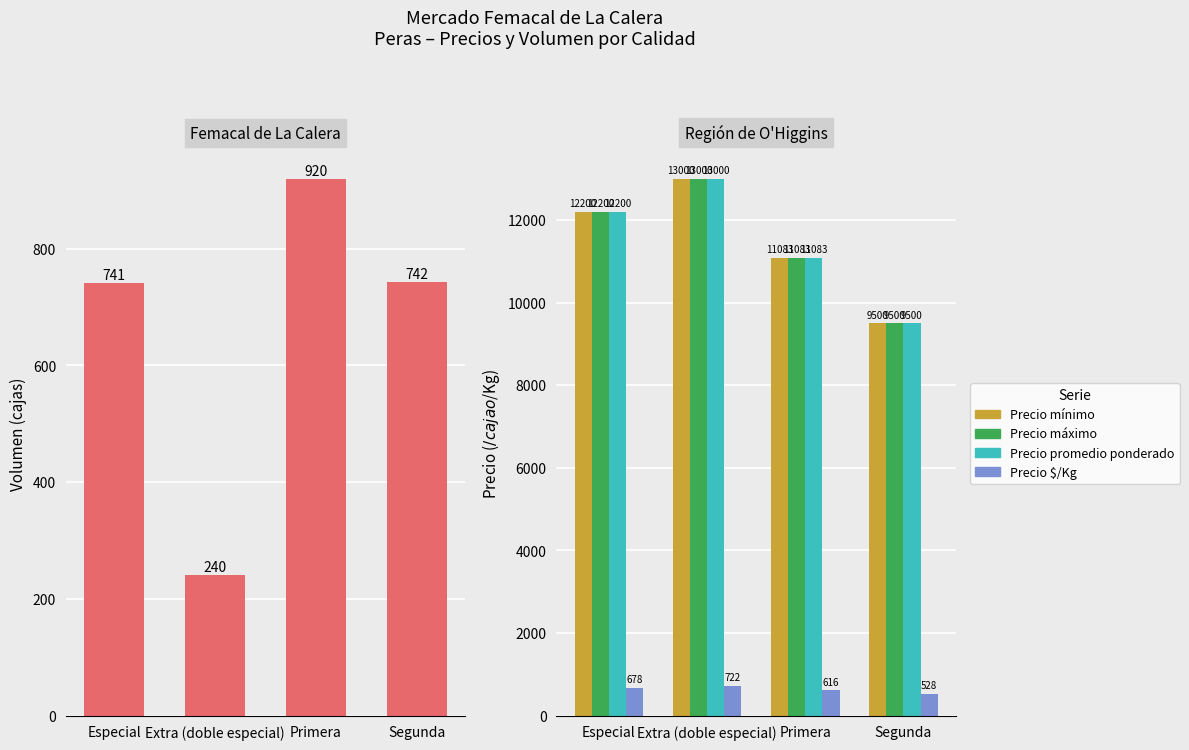

What is the value of the Precio máximo bar at the 2nd from the left?

13000